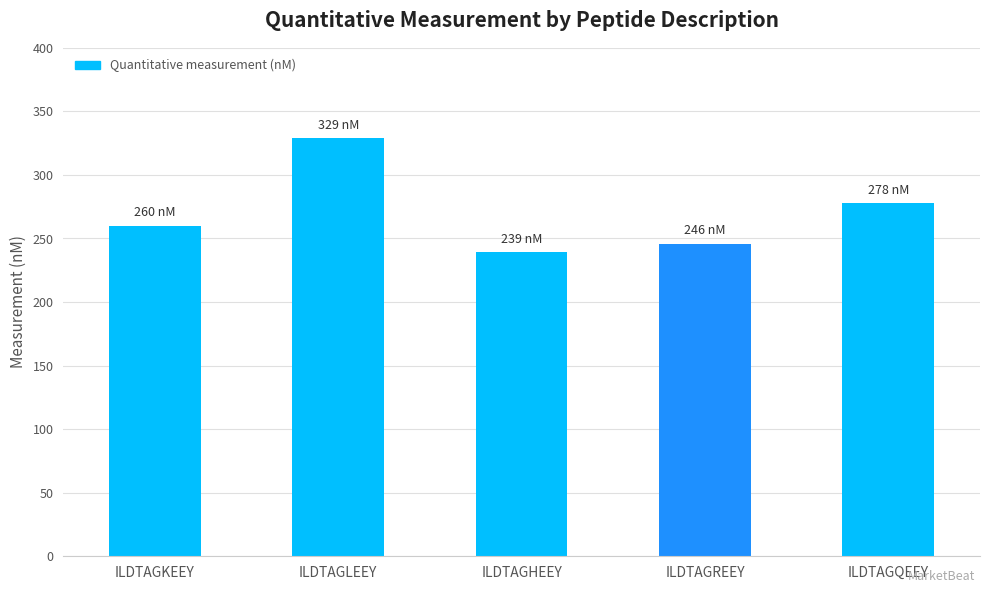

What is the label of the 5th bar from the left?

ILDTAGQEEY